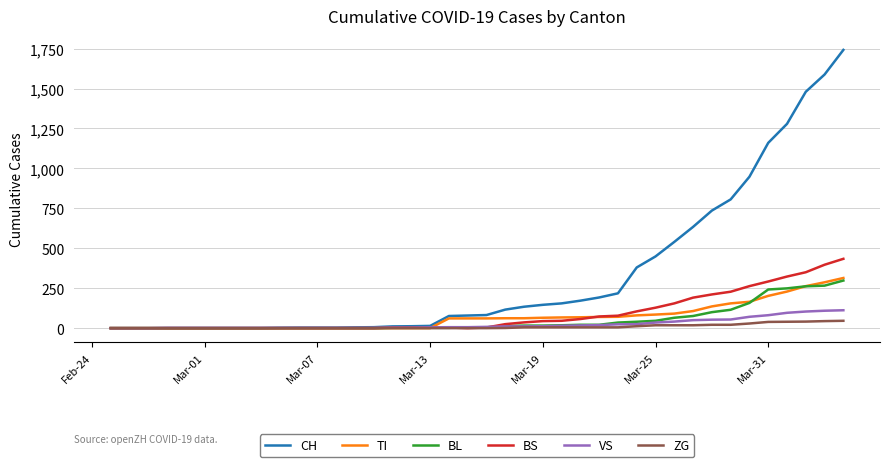

Which series has the widest spread of values?

CH